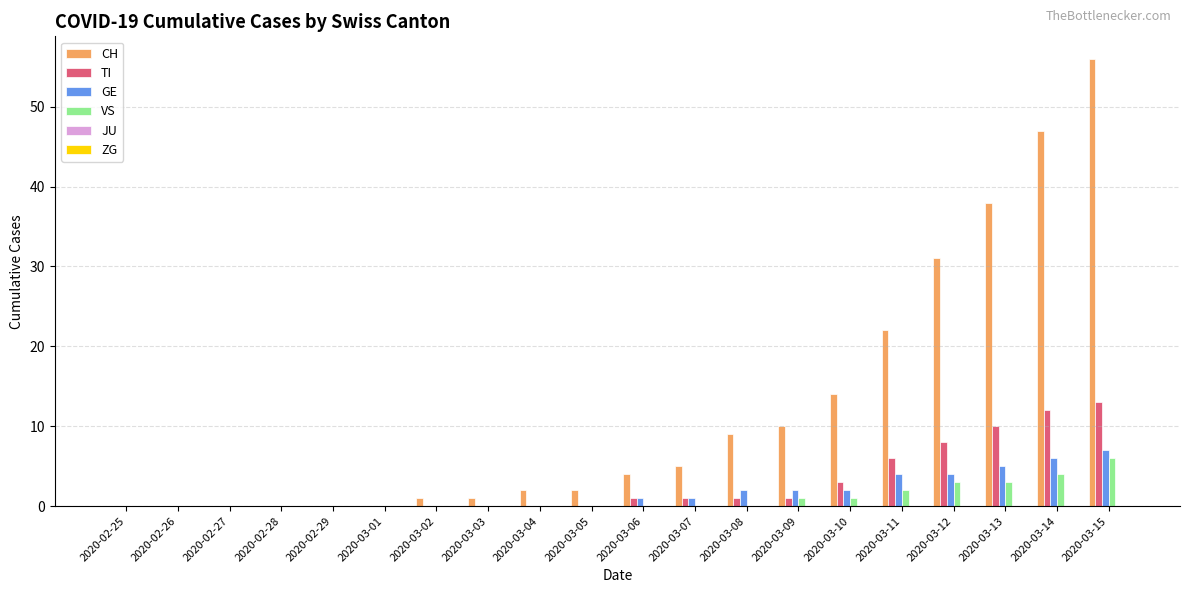

Which series changed the most between 2020-03-08 and 2020-03-11?

CH